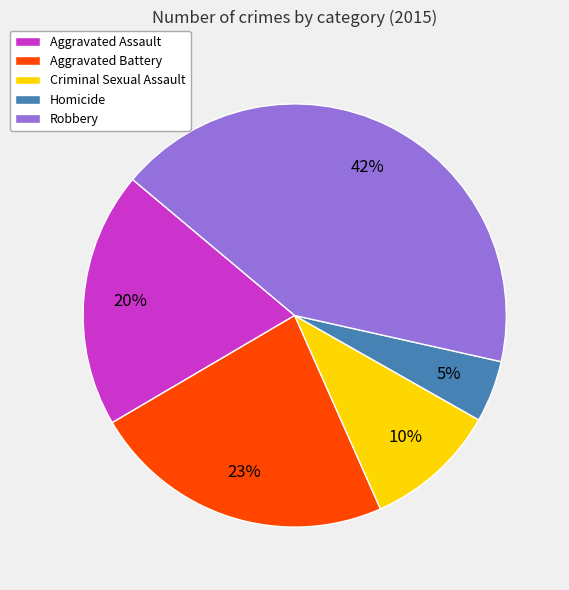

Rank the categories by value from highest to lowest.

Robbery, Aggravated Battery, Aggravated Assault, Criminal Sexual Assault, Homicide